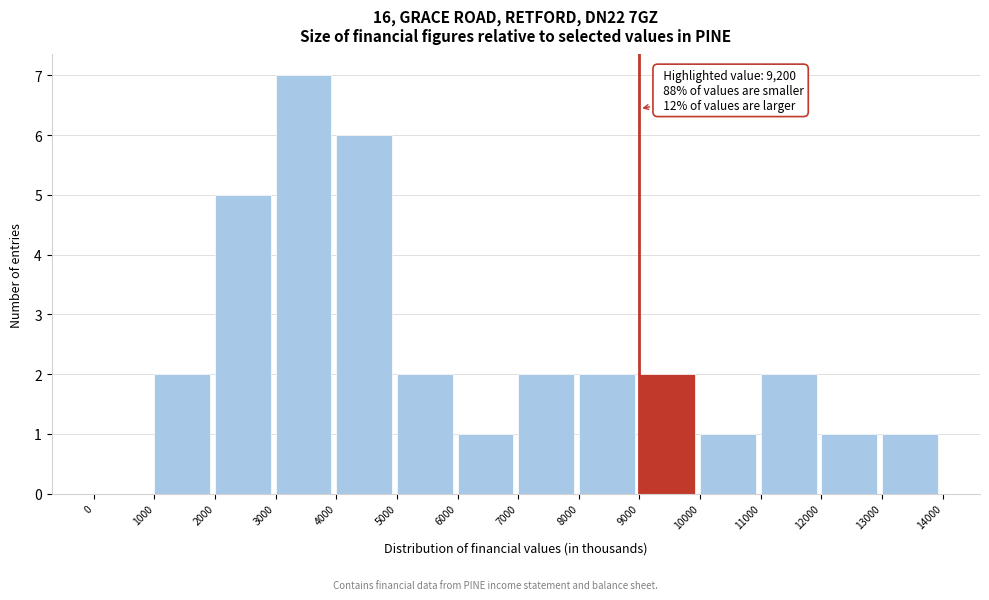

Which range on the x-axis has the tallest bar?

3000 to 4000